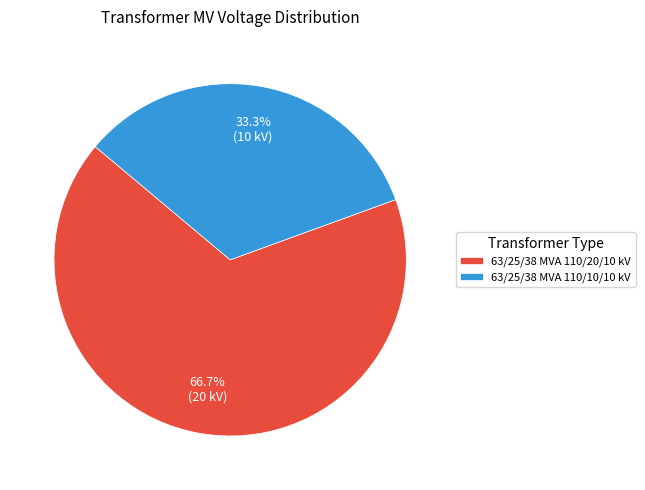

How many slices are in this pie chart?

2